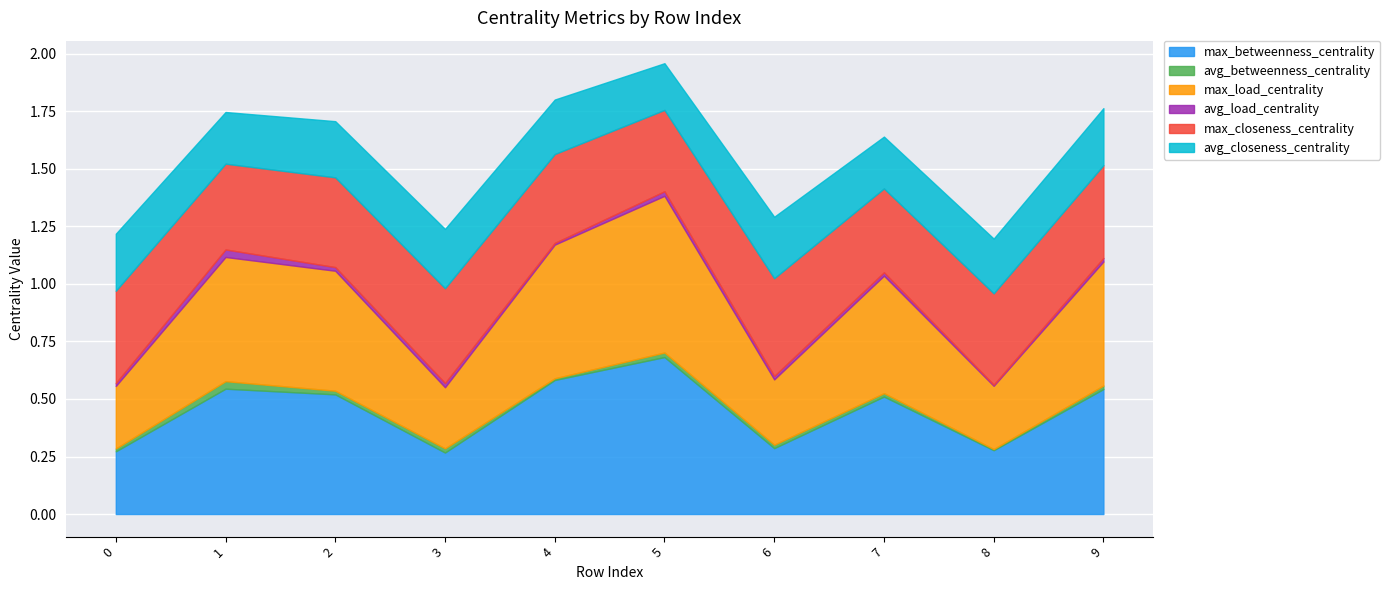

At 3, list the series in order from smallest to largest.

avg_load_centrality, avg_betweenness_centrality, avg_closeness_centrality, max_load_centrality, max_betweenness_centrality, max_closeness_centrality